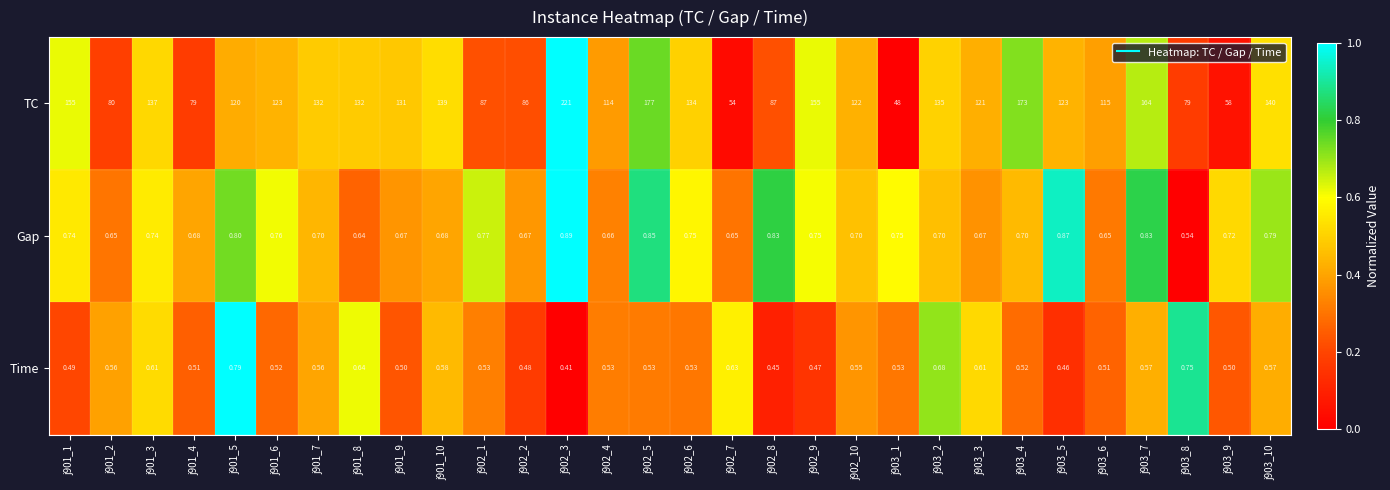

Rank the series at j901_5 from lowest to highest value.

Time, Gap, TC